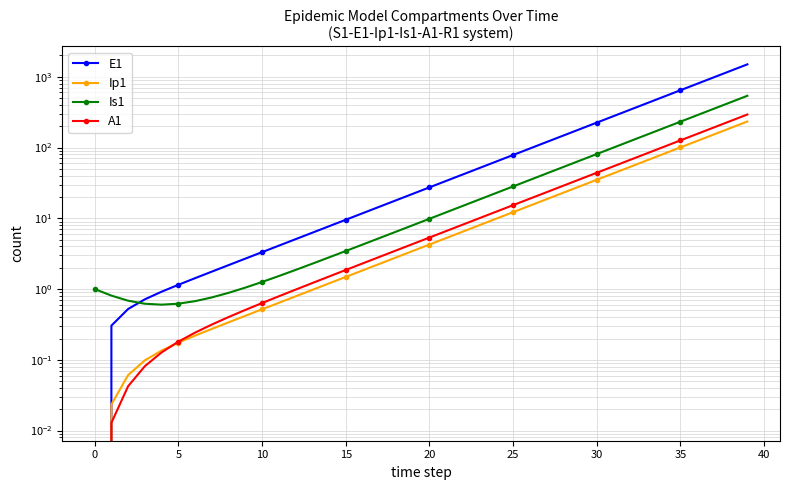

What is the difference between the second highest and second lowest values in the Ip1 series?

188.7